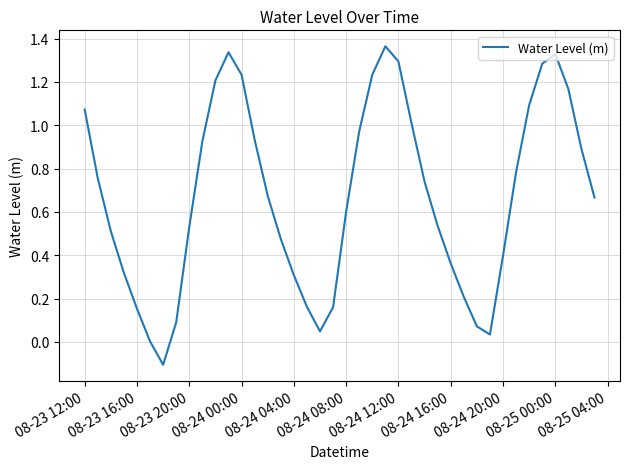

Count the number of data series in this chart.

1